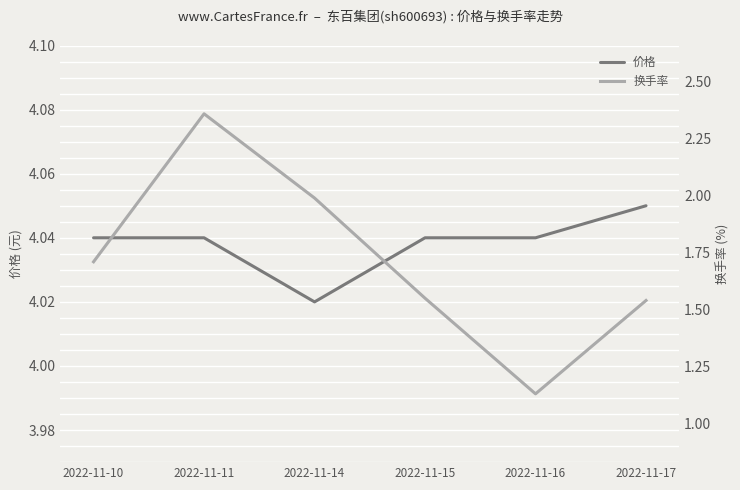

Count the number of categories in the chart.

6